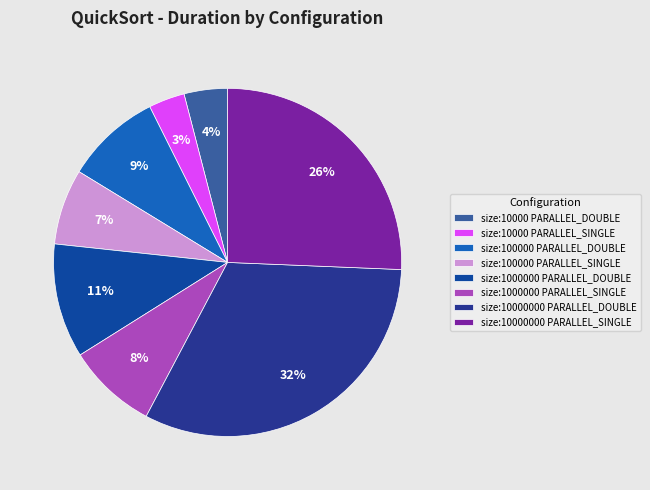

Does any single category account for the majority?

No